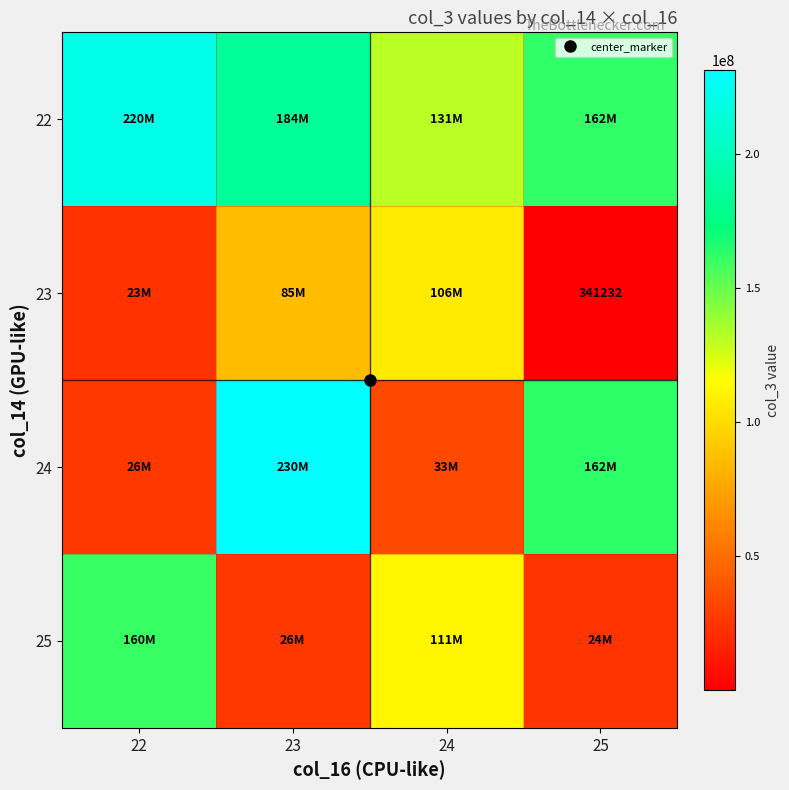

Which category has the lowest value in the 23 series?

25